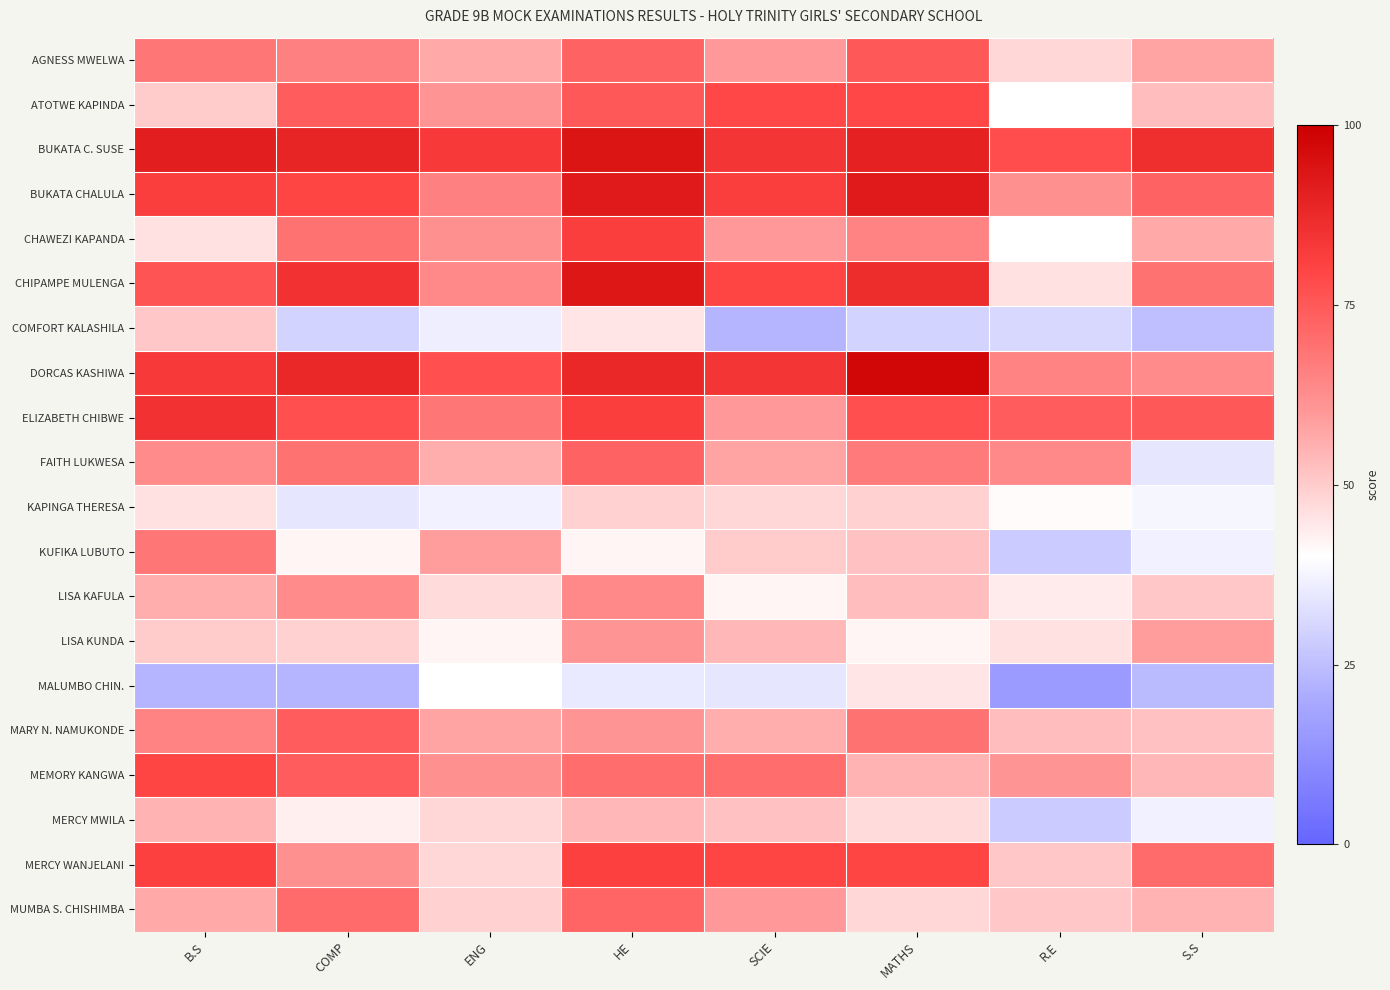

Reading right to left, list all the values displayed in this chart.

AGNESS MWELWA: S.S=58	R.E=48	MATHS=75	SCIE=60	HE=73	ENG=57	COMP=66	B.S=68
ATOTWE KAPINDA: S.S=53	R.E=40	MATHS=79	SCIE=79	HE=75	ENG=61	COMP=74	B.S=50
BUKATA C. SUSE: S.S=86	R.E=78	MATHS=90	SCIE=84	HE=94	ENG=83	COMP=89	B.S=91
BUKATA CHALULA: S.S=73	R.E=62	MATHS=92	SCIE=82	HE=92	ENG=66	COMP=80	B.S=82
CHAWEZI KAPANDA: S.S=57	R.E=40	MATHS=65	SCIE=60	HE=82	ENG=62	COMP=69	B.S=46
CHIPAMPE MULENGA: S.S=69	R.E=46	MATHS=87	SCIE=80	HE=93	ENG=64	COMP=85	B.S=76
COMFORT KALASHILA: S.S=25	R.E=31	MATHS=30	SCIE=23	HE=45	ENG=36	COMP=30	B.S=51
DORCAS KASHIWA: S.S=63	R.E=65	MATHS=98	SCIE=84	HE=88	ENG=77	COMP=88	B.S=83
ELIZABETH CHIBWE: S.S=75	R.E=74	MATHS=77	SCIE=60	HE=82	ENG=68	COMP=77	B.S=85
FAITH LUKWESA: S.S=34	R.E=64	MATHS=67	SCIE=58	HE=73	ENG=56	COMP=69	B.S=63
KAPINGA THERESA: S.S=38	R.E=41	MATHS=49	SCIE=48	HE=49	ENG=37	COMP=34	B.S=46
KUFIKA LUBUTO: S.S=37	R.E=28	MATHS=52	SCIE=50	HE=42	ENG=59	COMP=42	B.S=68
LISA KAFULA: S.S=51	R.E=44	MATHS=53	SCIE=42	HE=64	ENG=47	COMP=63	B.S=56
LISA KUNDA: S.S=59	R.E=46	MATHS=42	SCIE=54	HE=61	ENG=42	COMP=49	B.S=50
MALUMBO CHIN.: S.S=24	R.E=16	MATHS=45	SCIE=34	HE=35	ENG=40	COMP=23	B.S=23
MARY N. NAMUKONDE: S.S=52	R.E=53	MATHS=69	SCIE=56	HE=61	ENG=58	COMP=74	B.S=65
MEMORY KANGWA: S.S=54	R.E=61	MATHS=55	SCIE=70	HE=70	ENG=62	COMP=74	B.S=80
MERCY MWILA: S.S=37	R.E=28	MATHS=47	SCIE=52	HE=54	ENG=48	COMP=43	B.S=55
MERCY WANJELANI: S.S=71	R.E=51	MATHS=80	SCIE=80	HE=81	ENG=48	COMP=62	B.S=81
MUMBA S. CHISHIMBA: S.S=55	R.E=51	MATHS=48	SCIE=60	HE=72	ENG=49	COMP=71	B.S=57